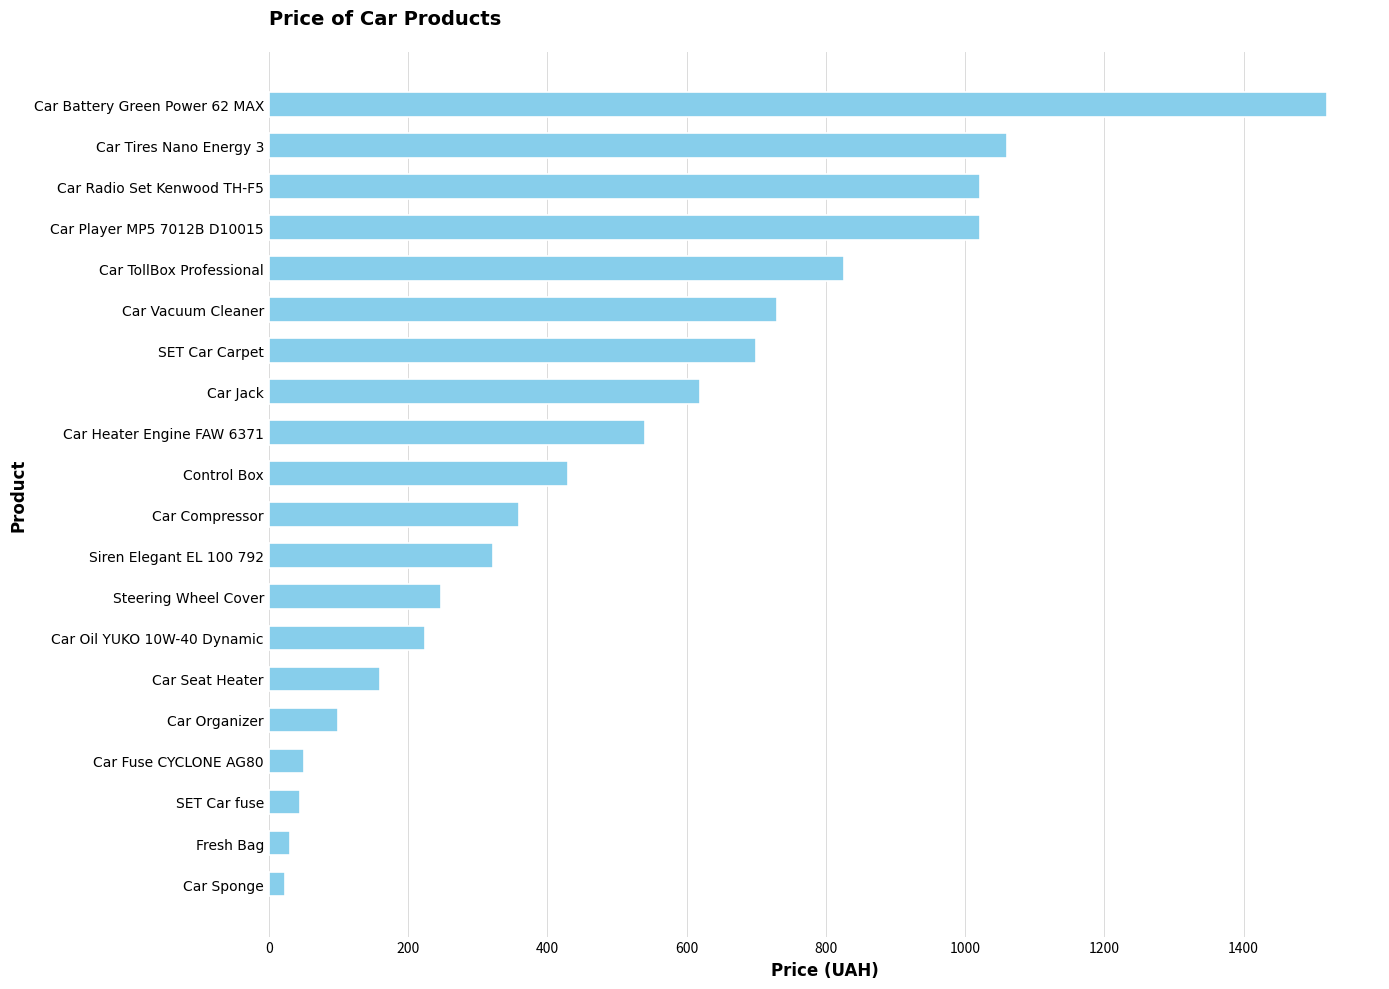

What is the approximate value at SET Car Carpet?

700.0